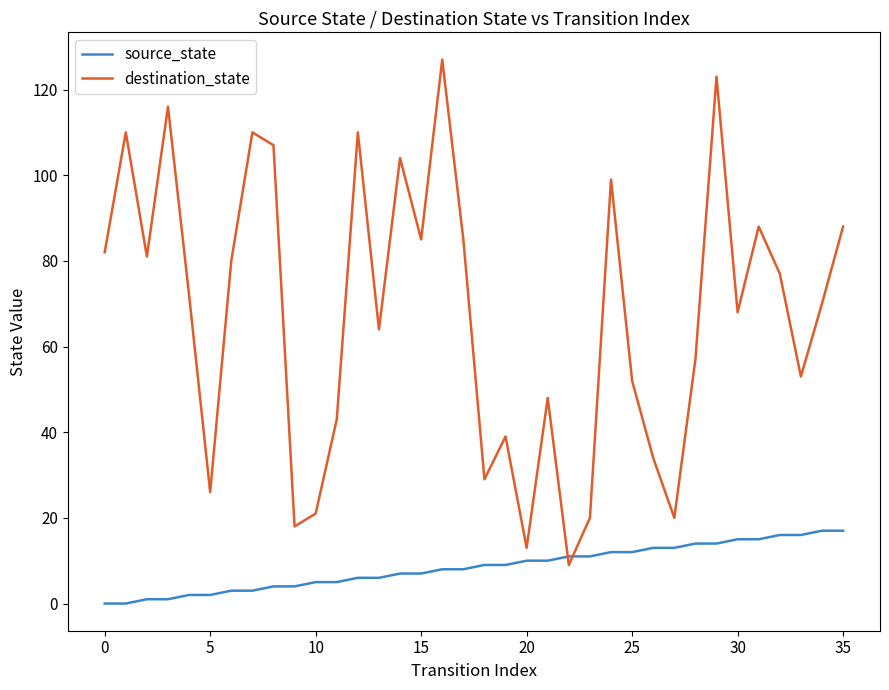

How many lines are shown in the chart?

2